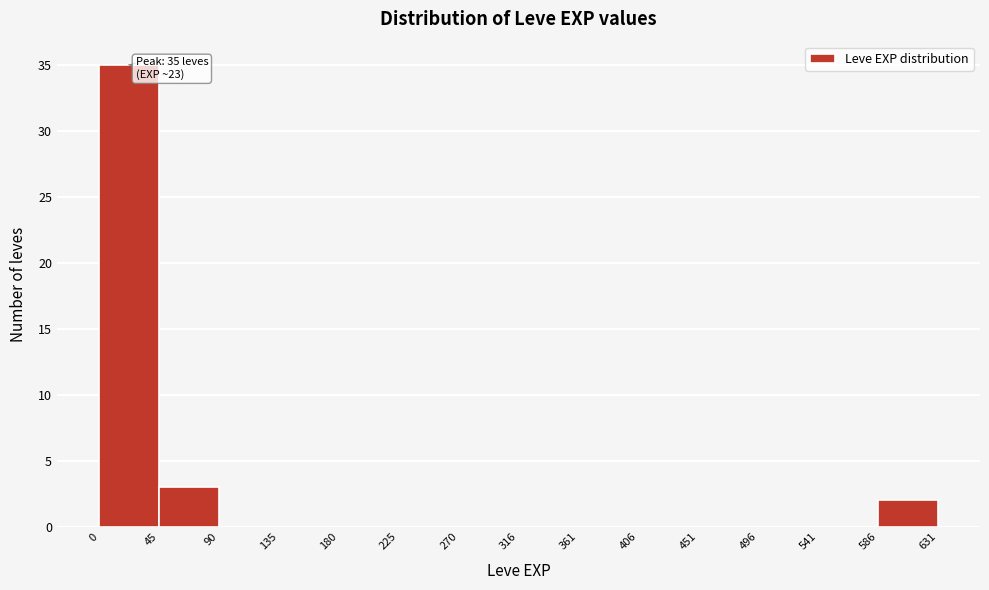

Over which range of the x-axis is the bar tallest?

0 to 45